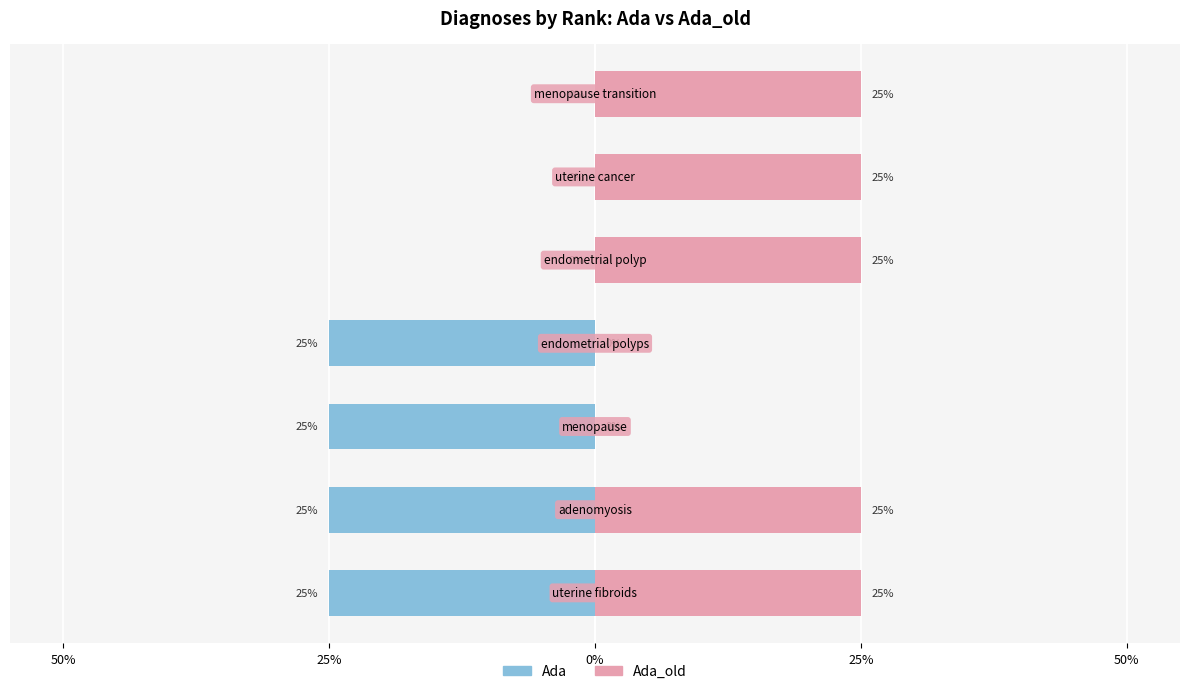

What is the sum of all Ada_old values?

125